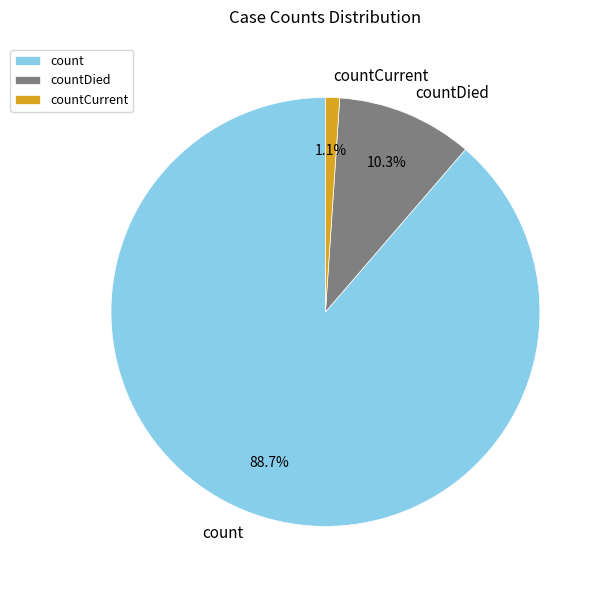

The countCurrent slice represents 1% of the pie. True or false?

True